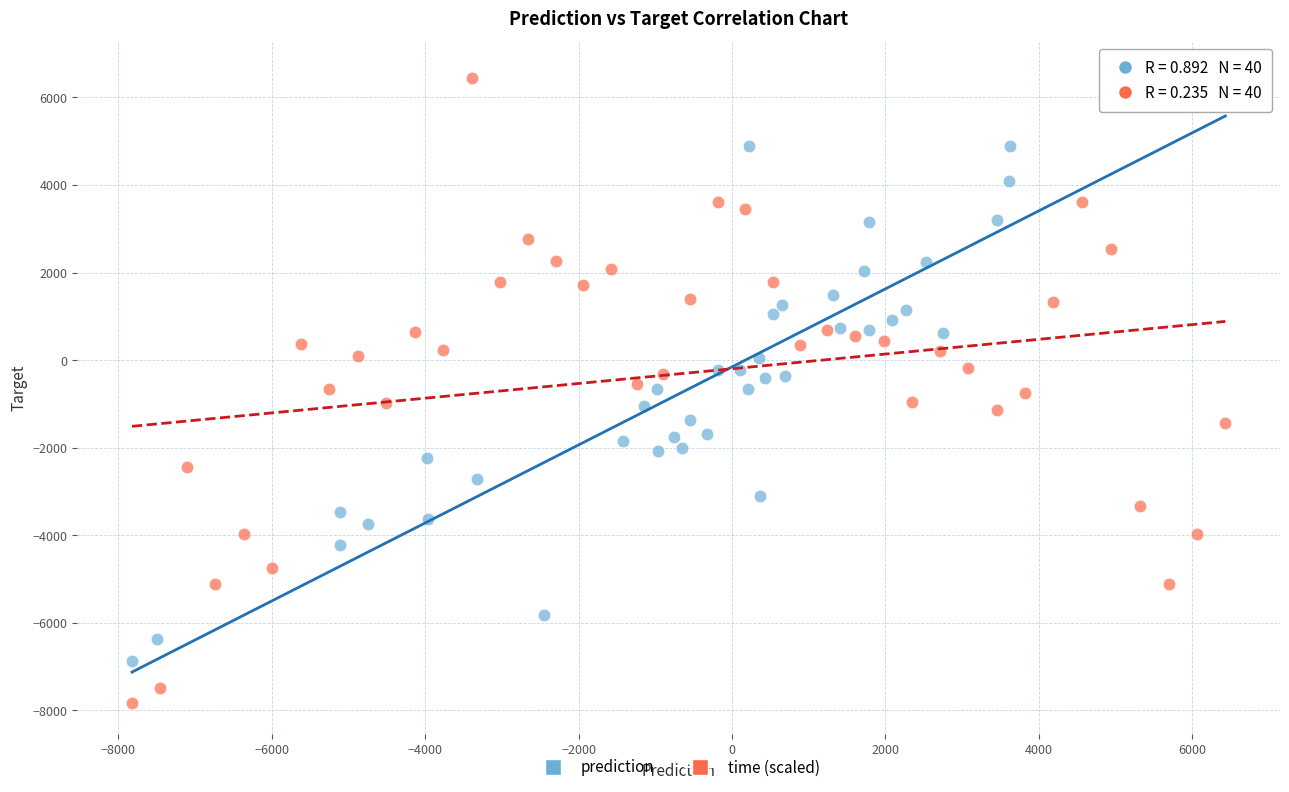

Which series contains the lowest Y value?

time (scaled)